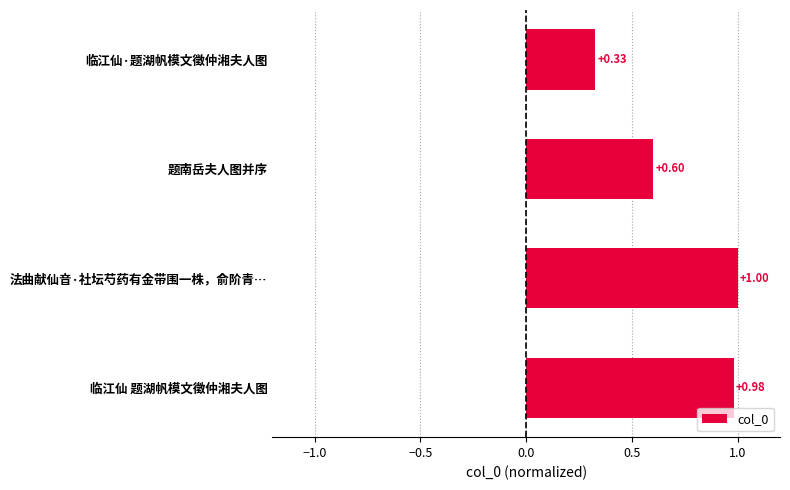

What is the sum of all values?

2.9